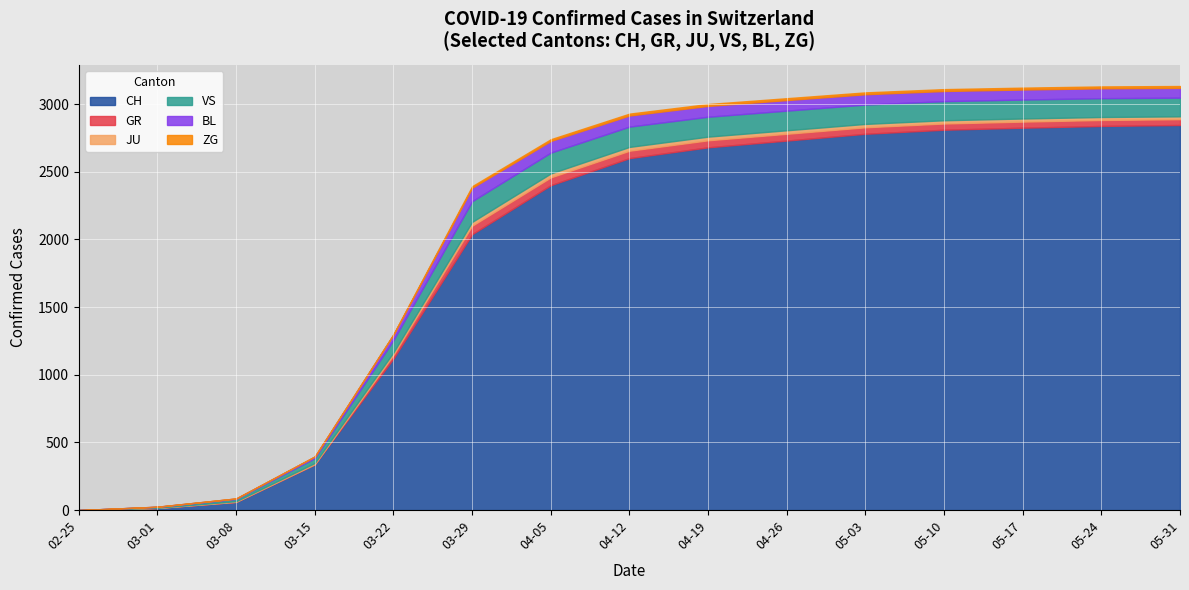

What are all the series names shown in the legend?

CH, GR, JU, VS, BL, ZG